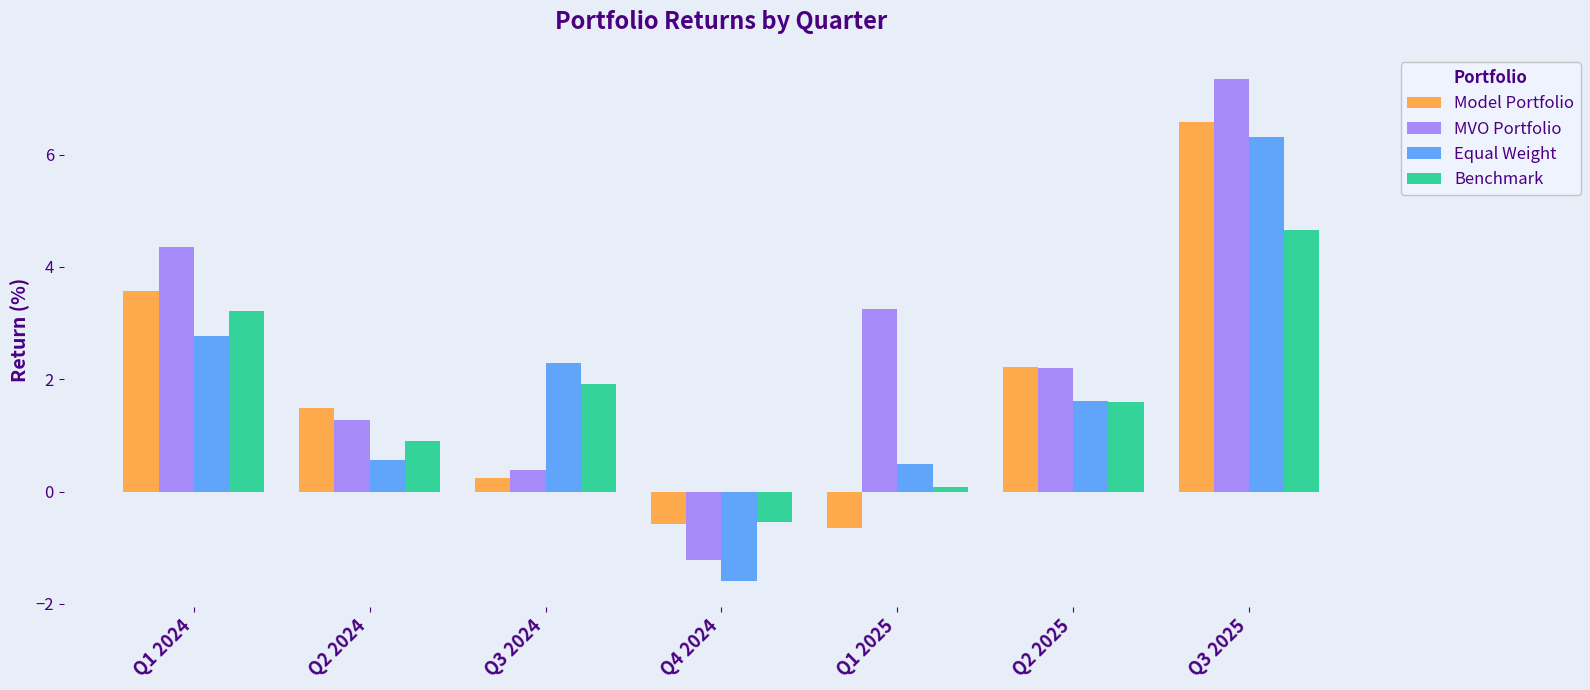

Reading right to left, what are all the values shown in this chart?

Model Portfolio: 6.6	2.2	-0.6	-0.6	0.3	1.5	3.6
MVO Portfolio: 7.3	2.2	3.3	-1.2	0.4	1.3	4.4
Equal Weight: 6.3	1.6	0.5	-1.6	2.3	0.6	2.8
Benchmark: 4.6	1.6	0.1	-0.5	1.9	0.9	3.2